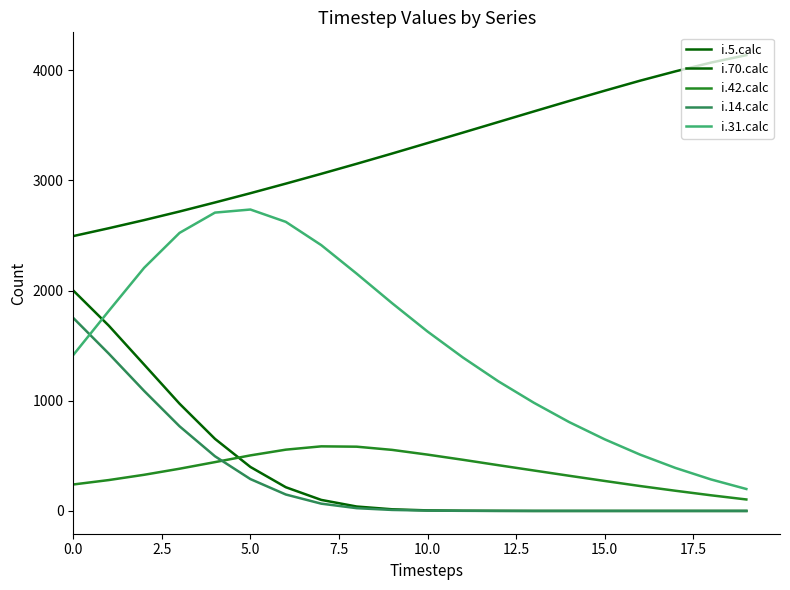

At how many categories does at least one series exceed 3628?

6